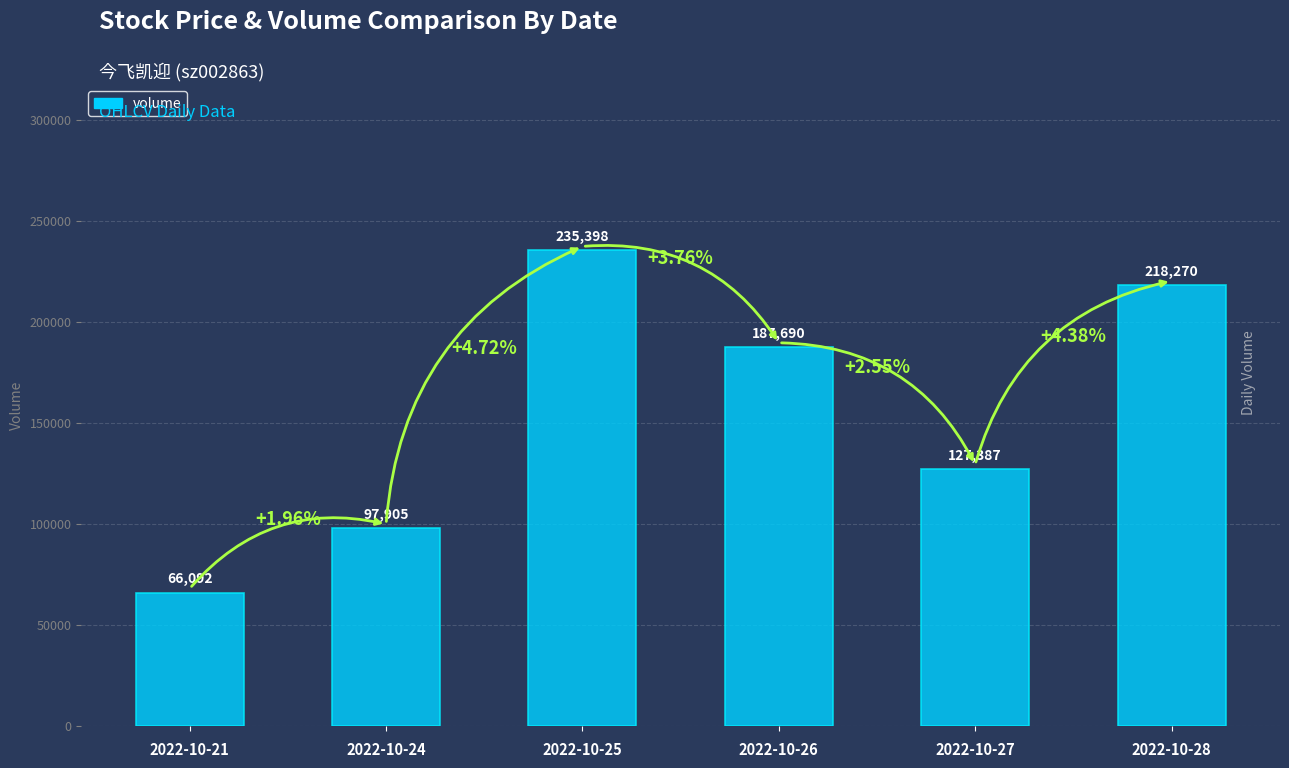

At which category does the chart reach its minimum across all series?

2022-10-21